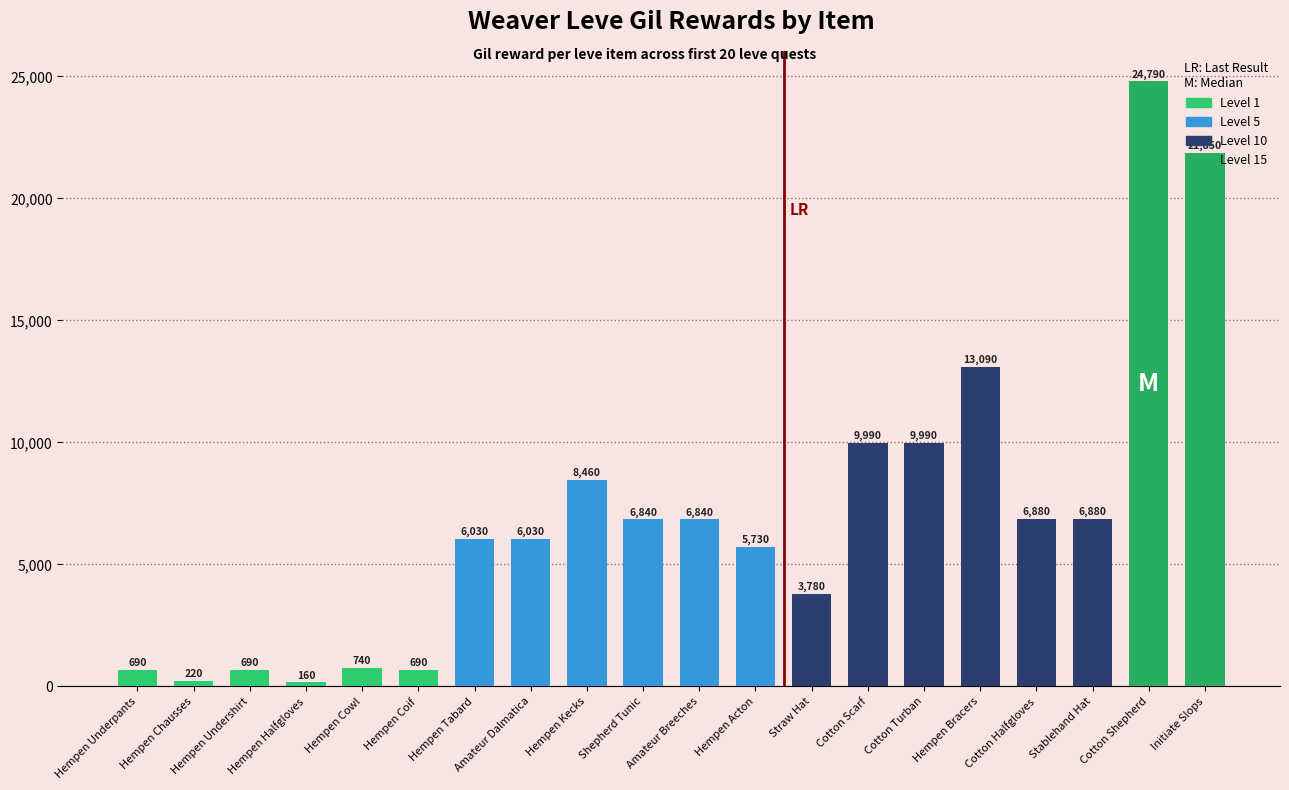

What is the difference between the second highest and minimum values?

21690